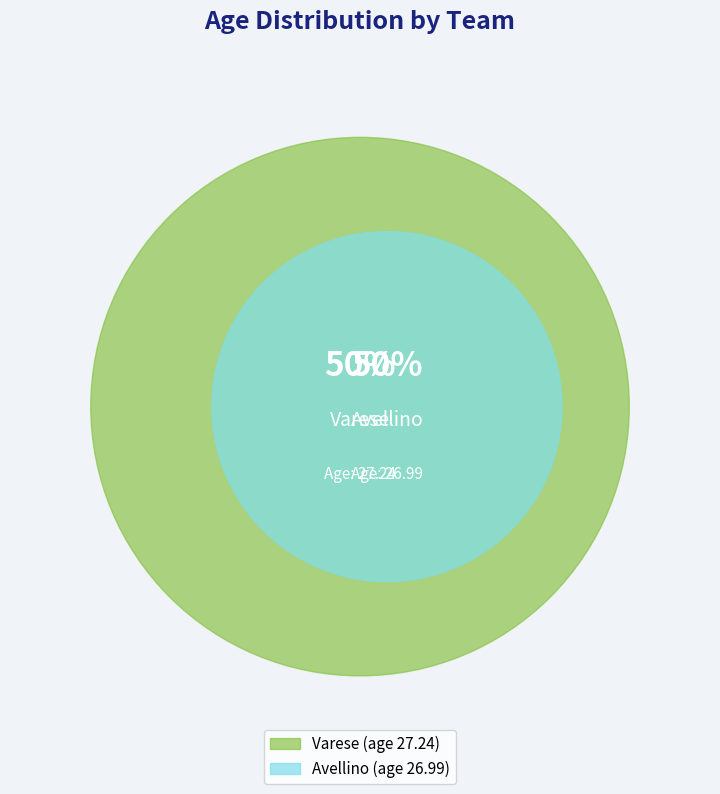

What is the majority slice?

Varese